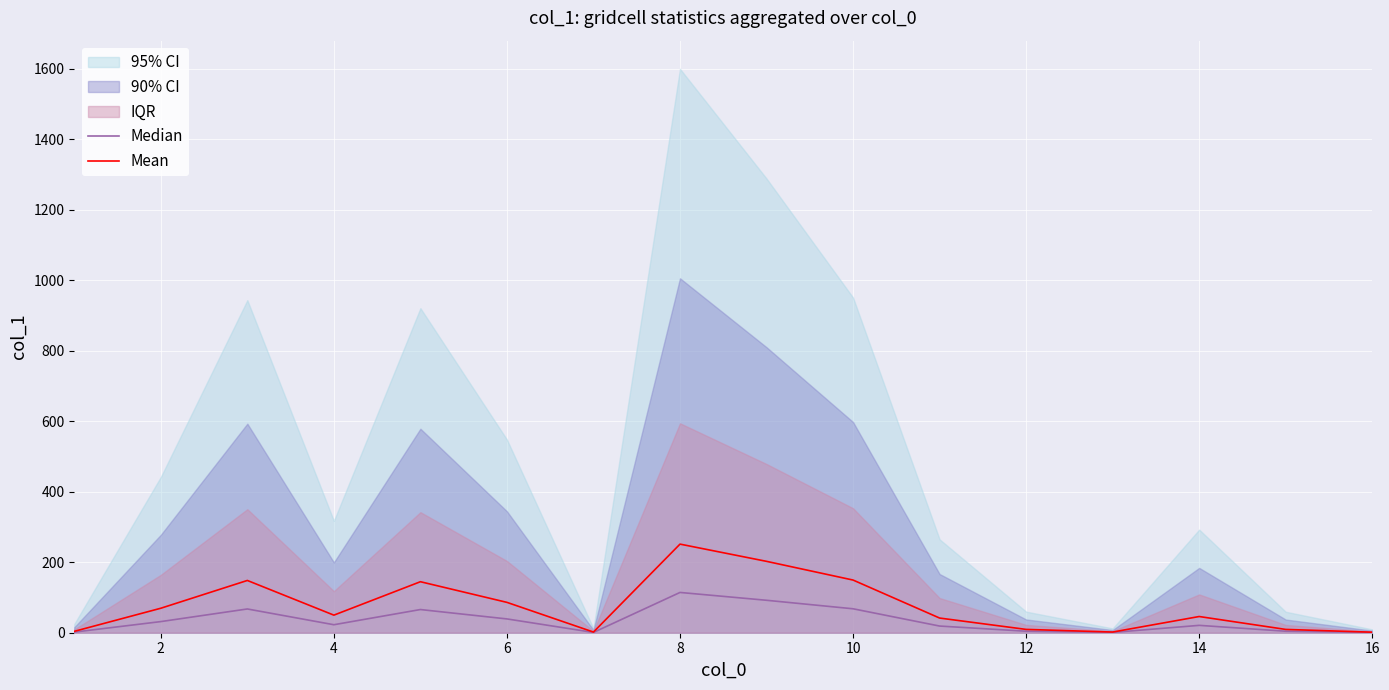

True or false: Median and Mean cross at least once.

False